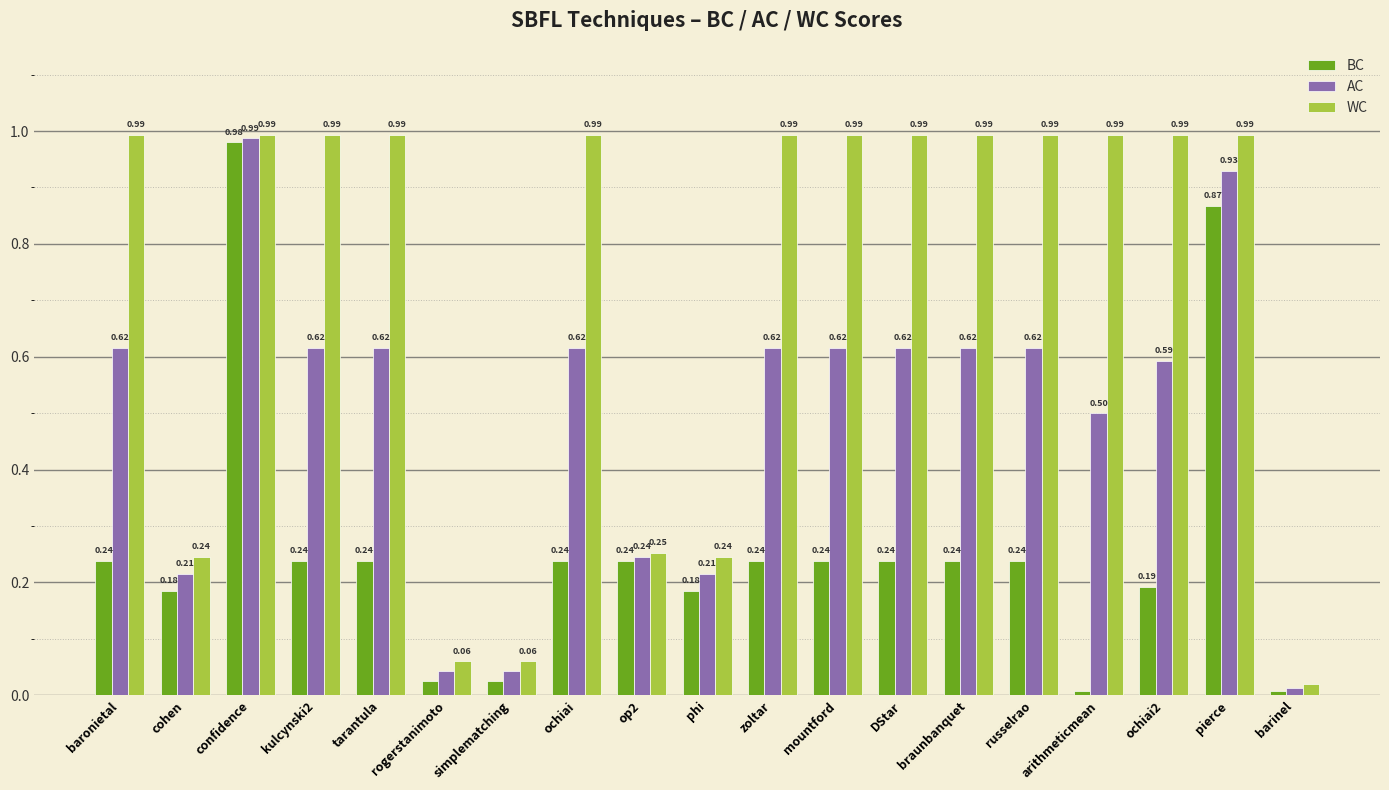

What is the sum of the WC values at DStar and simplematching?

1.1